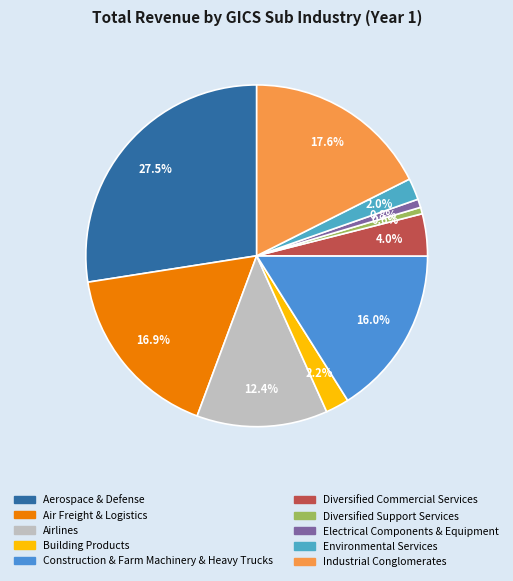

What is the change in value from Aerospace & Defense to Airlines?

-103551000000